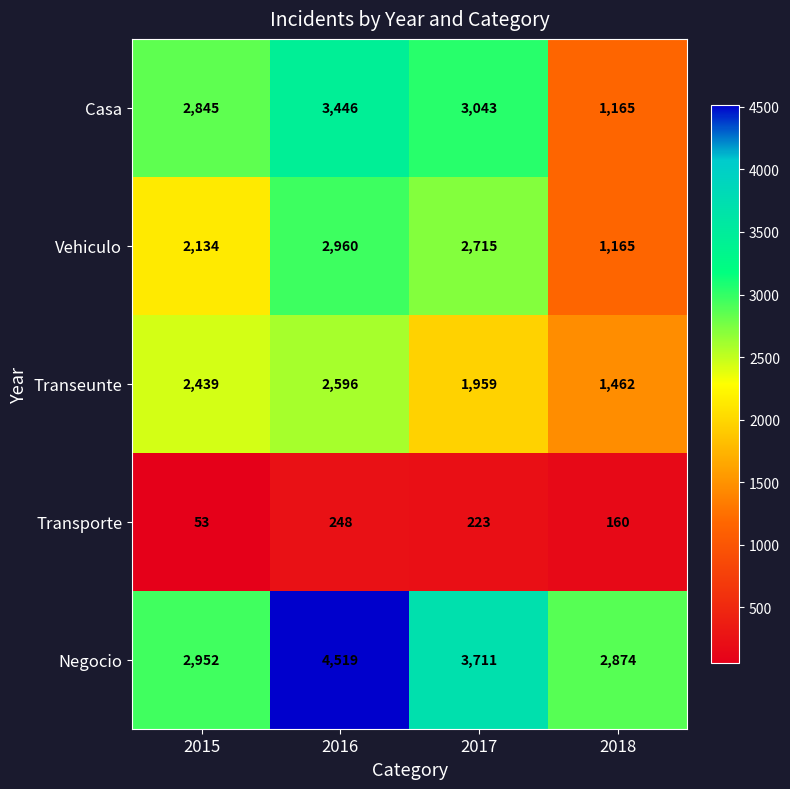

What is the average value of the Vehiculo series?

2244